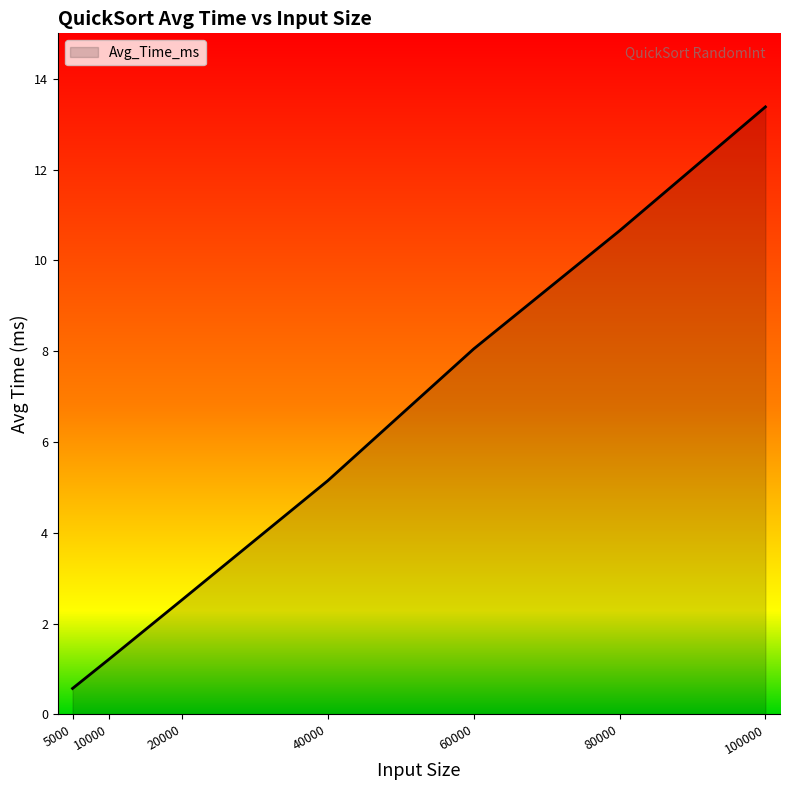

What is the change in value from 10000 to 60000?

+6.8